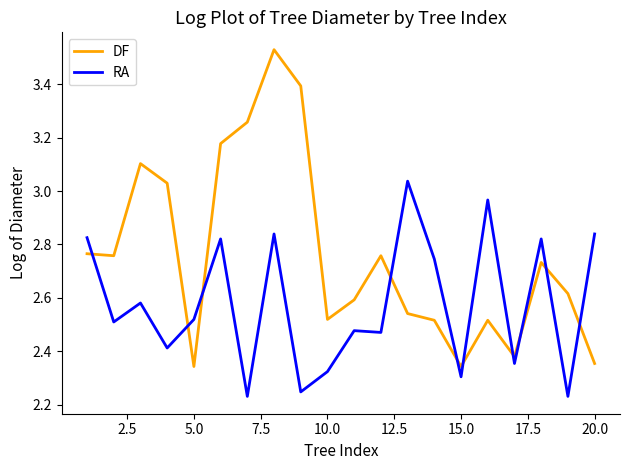

Is this an area chart (filled region under the line)?

No